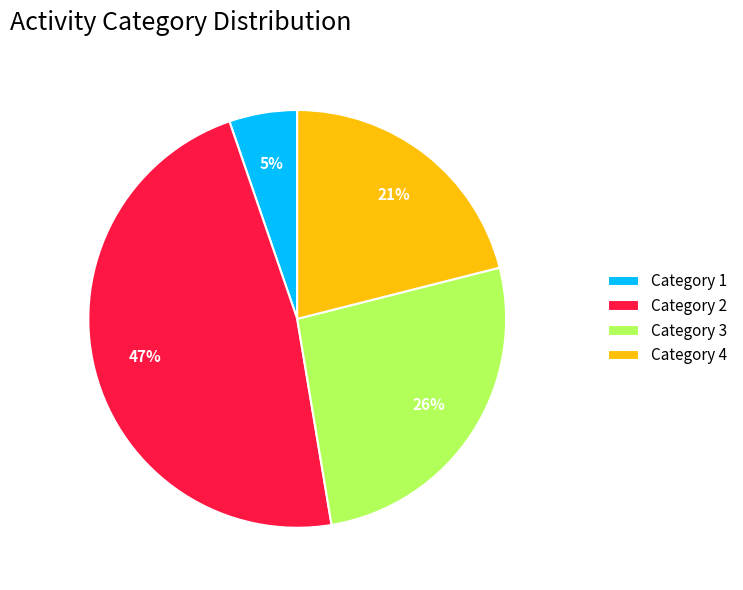

Combined, do Category 4 and Category 2 account for over 50%?

Yes